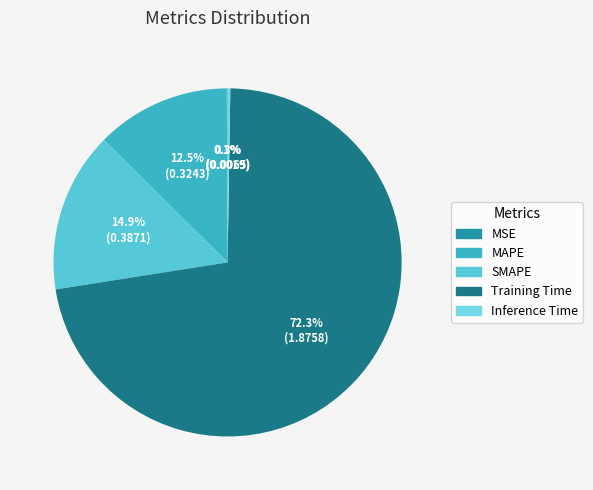

To the nearest percent, what percentage of the pie is Training Time?

72%